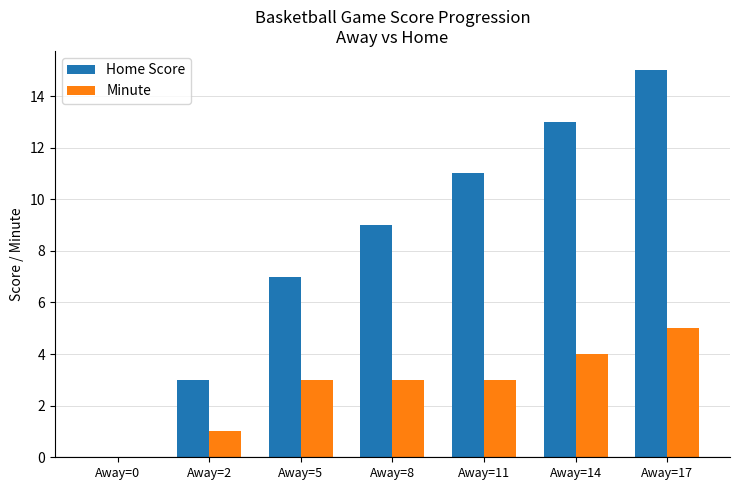

True or false: Home Score has a value of 3 at Away=14.

False